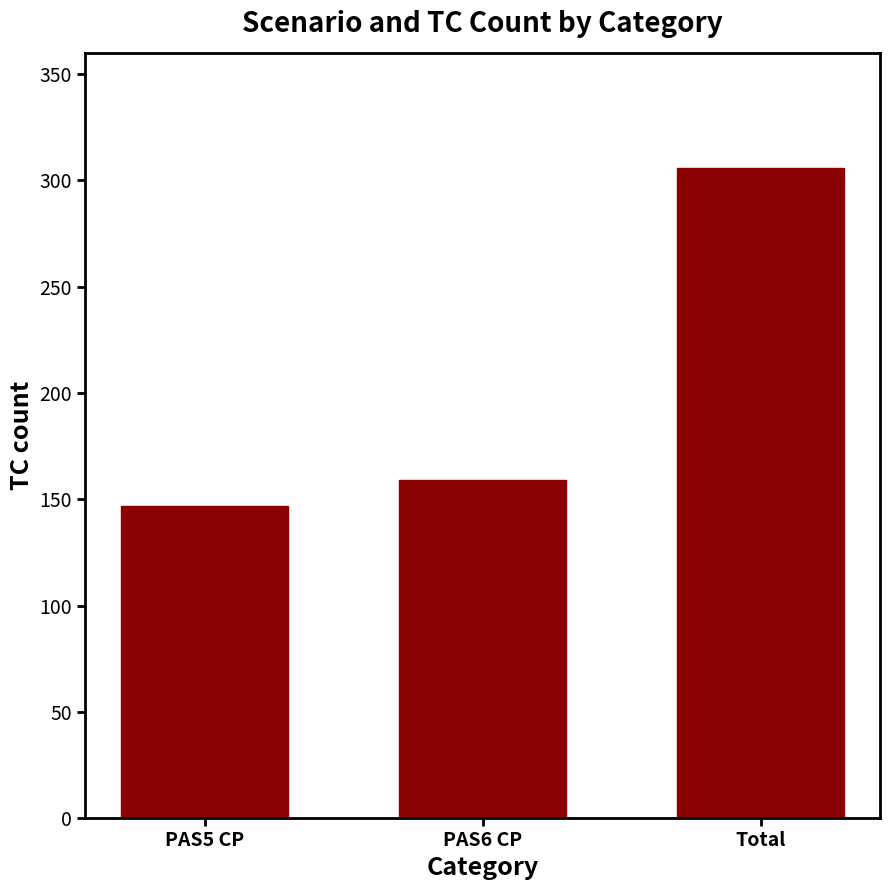

What is the change in value from PAS6 CP to Total?

+147